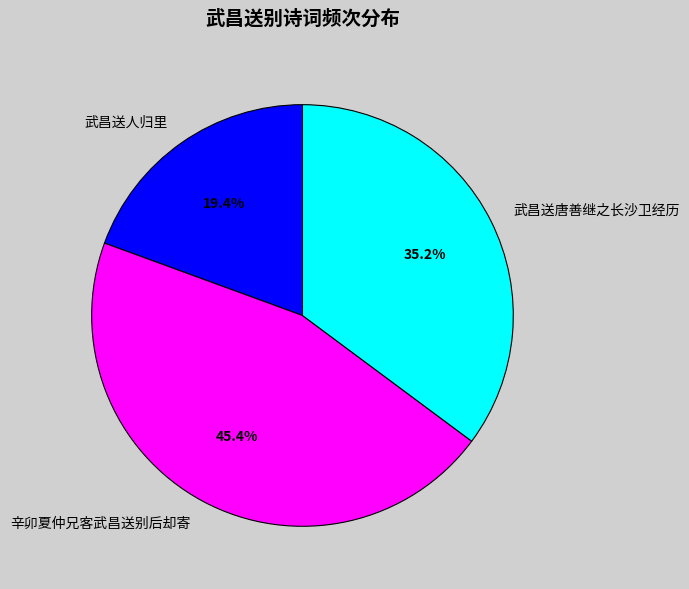

What percentage is NOT represented by 辛卯夏仲兄客武昌送别后却寄?

54.6%